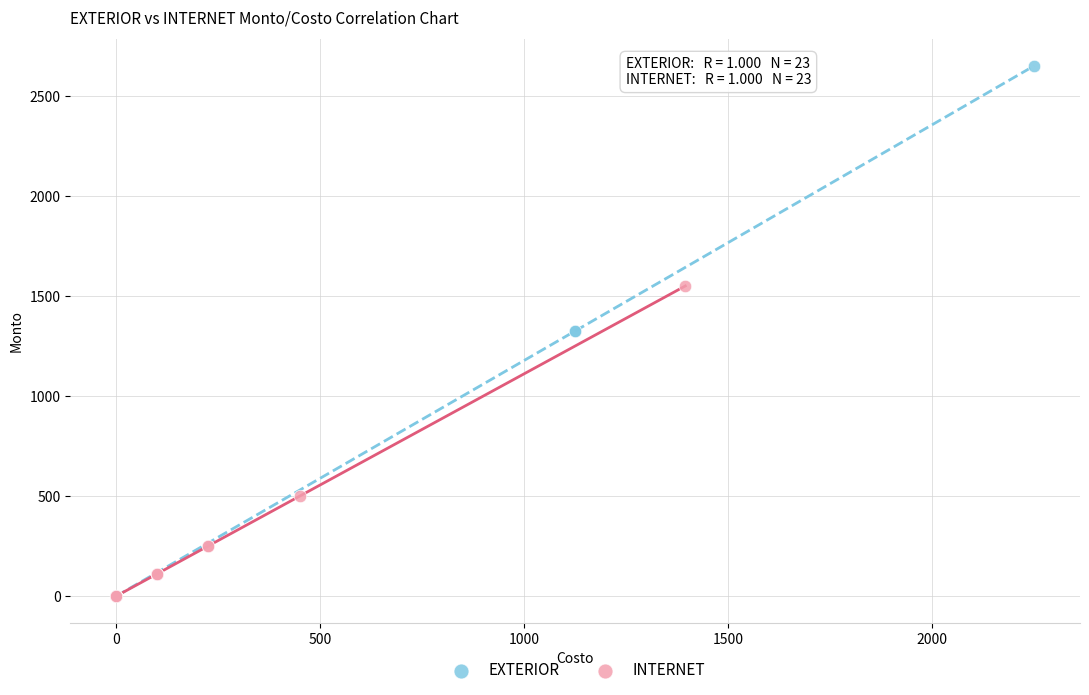

Which series has the largest Y range (max minus min)?

EXTERIOR